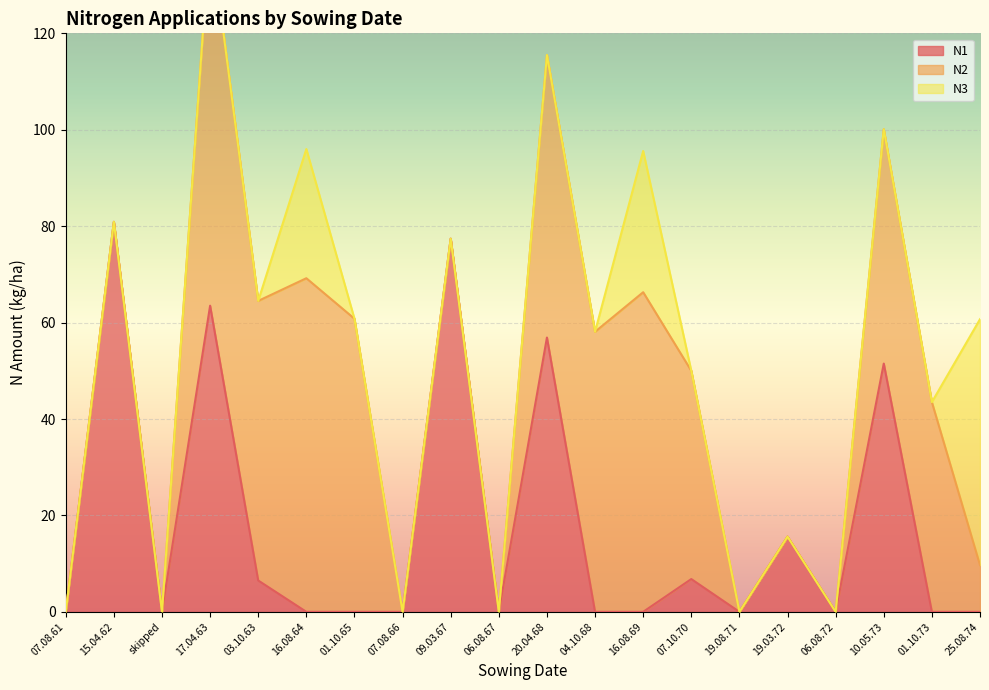

How many values in the N2 series exceed 43?

10